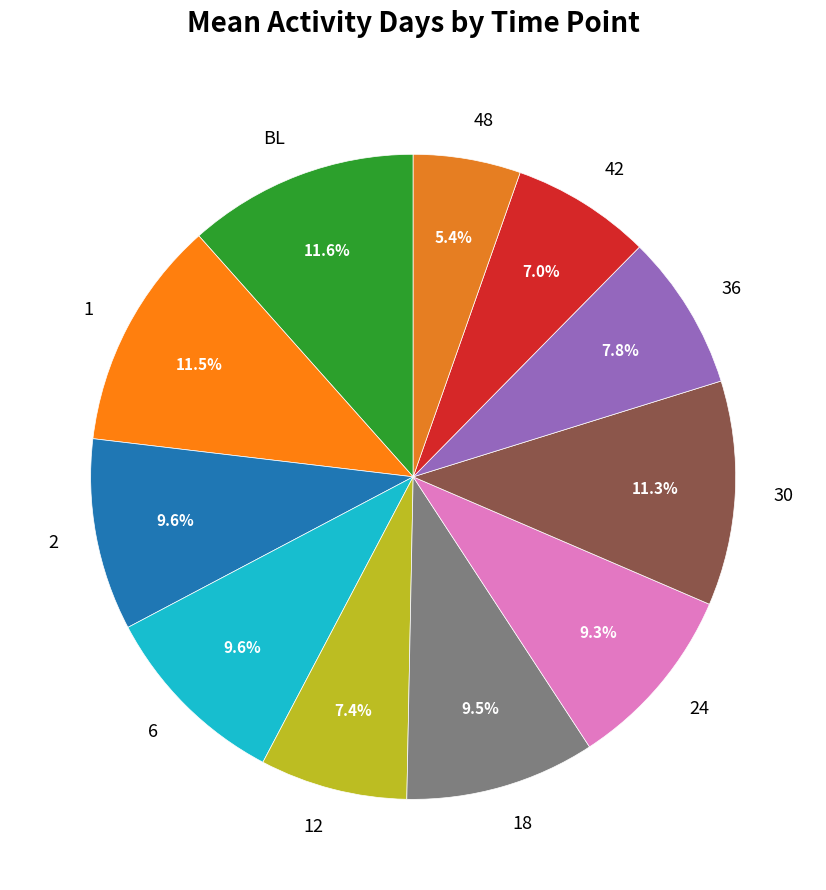

Is there any slice that represents more than half of the pie?

No